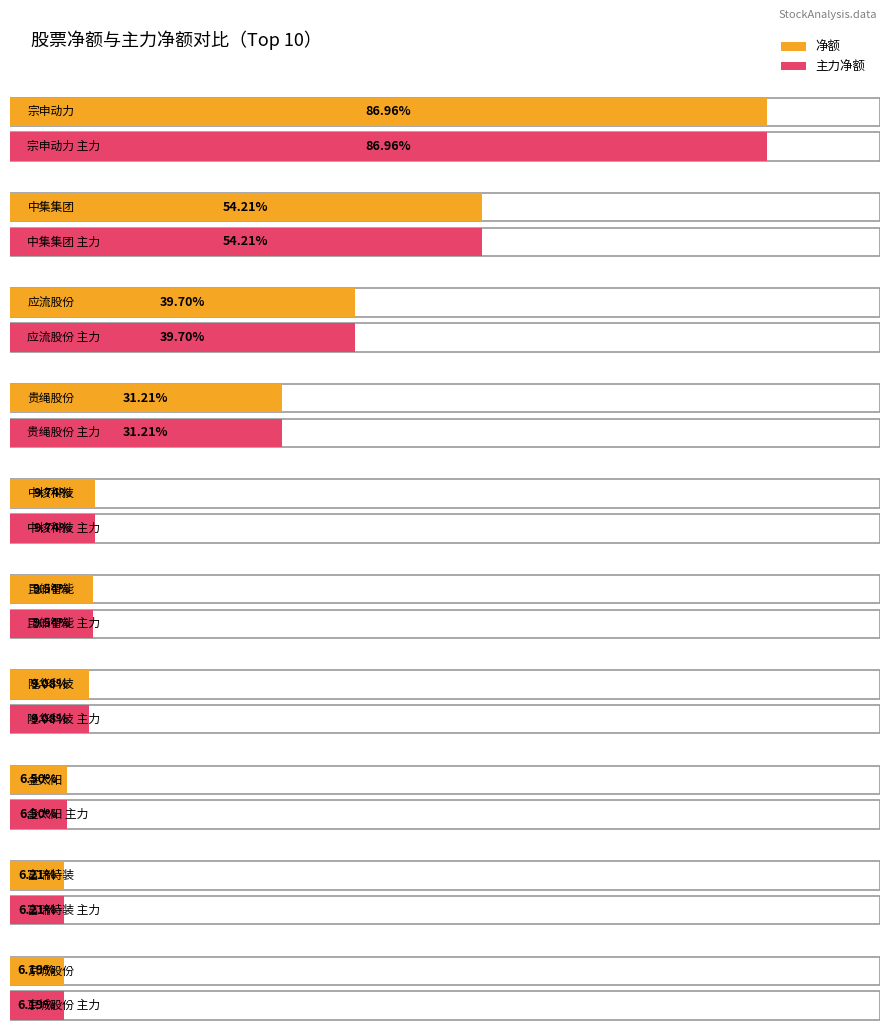

Rank the series by their maximum value, from highest to lowest.

净额, 主力净额